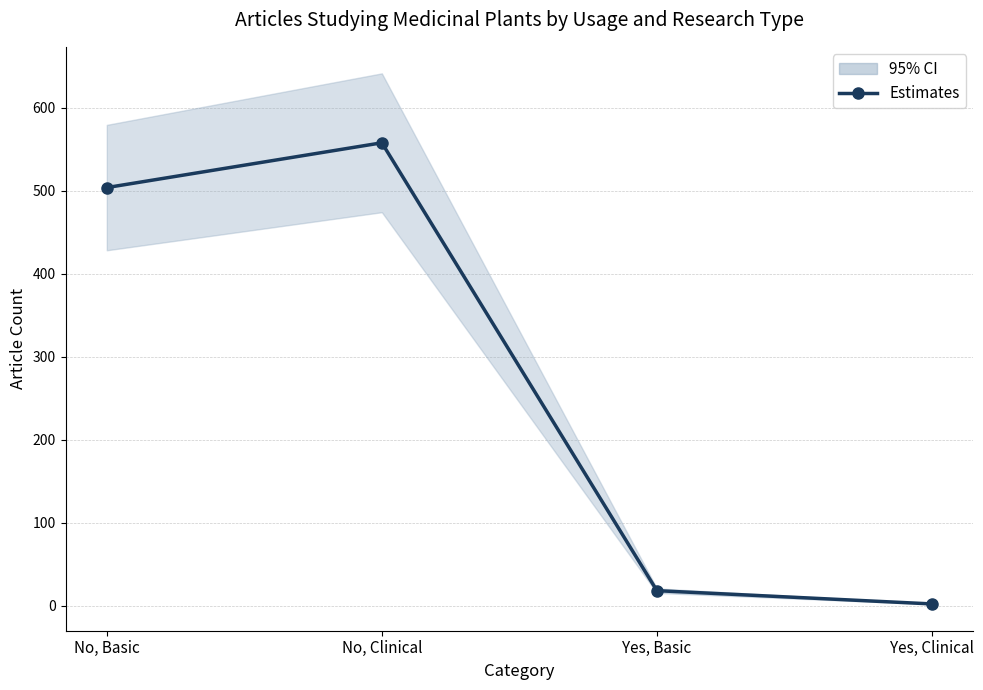

Which category has the highest value across all series?

No, Clinical